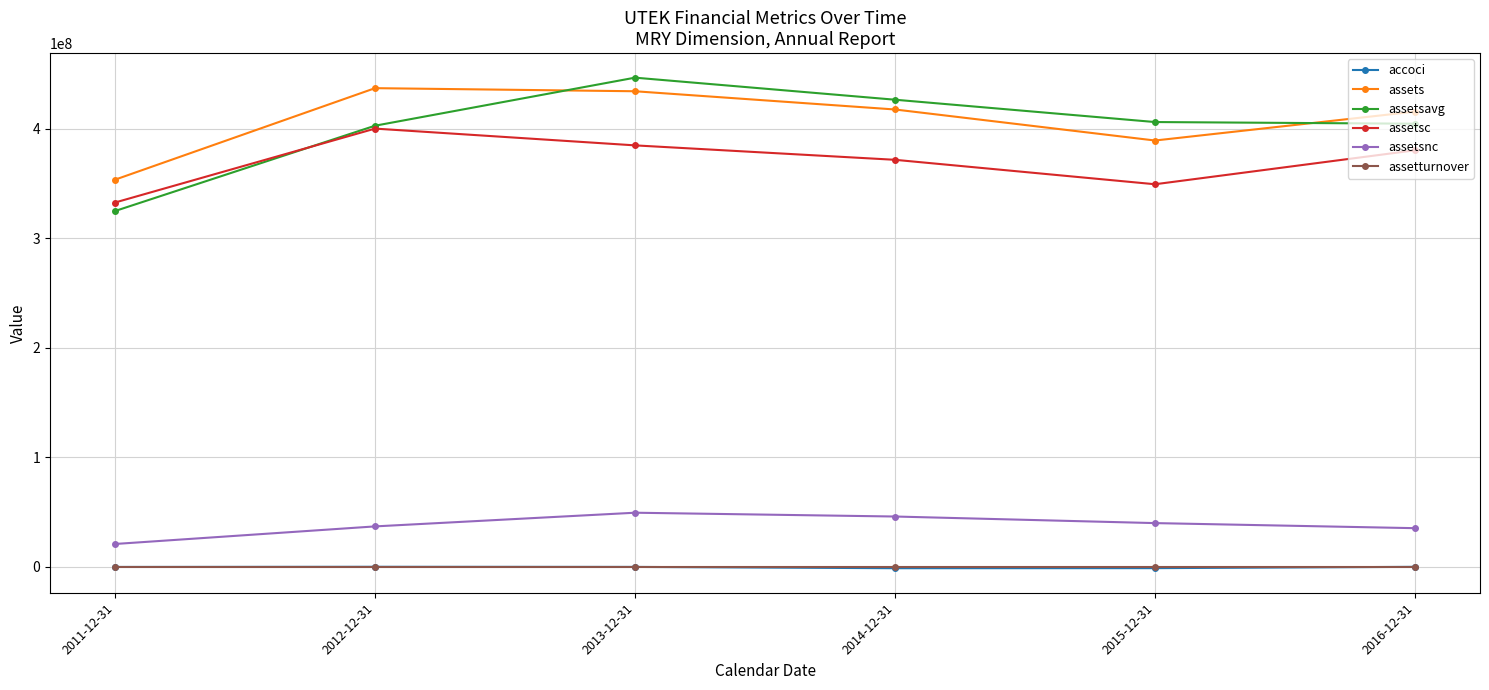

What is the approximate value of assets at 2012-12-31?

436986000.0